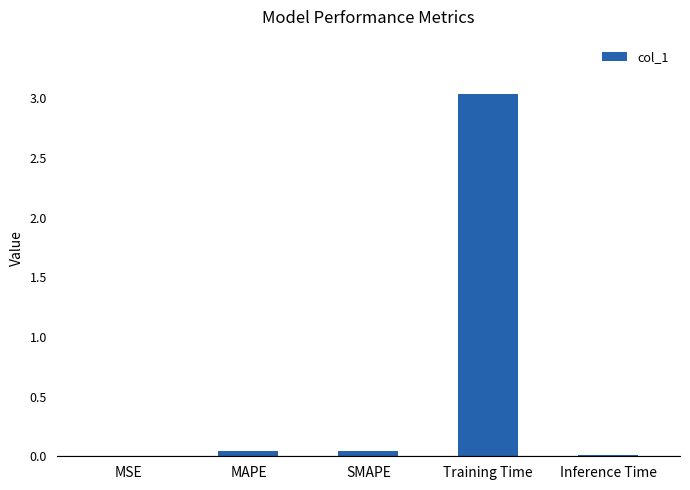

At which category does the chart reach its peak across all series?

Training Time